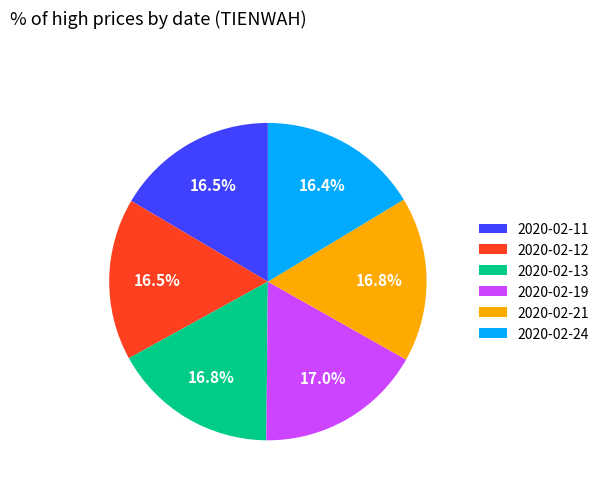

Approximately how many times larger is the value at 2020-02-21 compared to 2020-02-13?

1.0